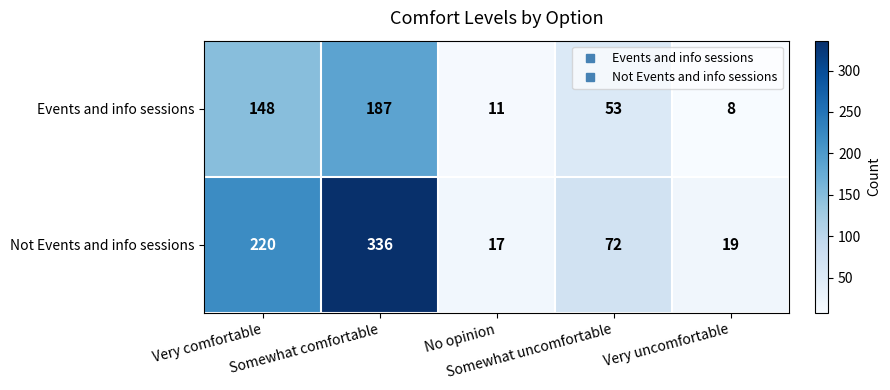

Which series has the largest range (max minus min)?

Not Events and info sessions